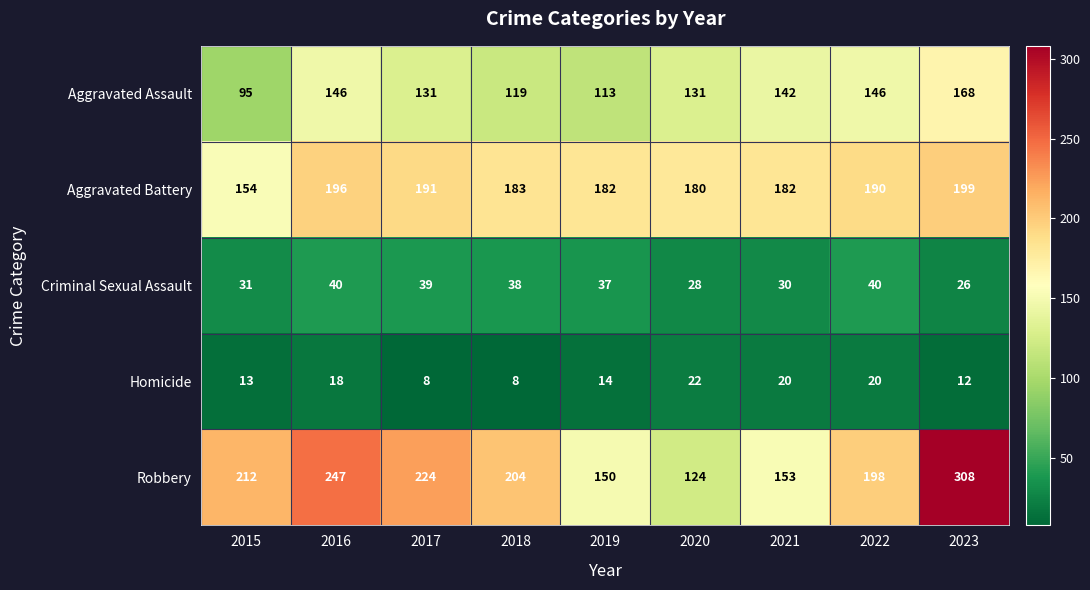

At which category is the sum across all series the highest?

2023